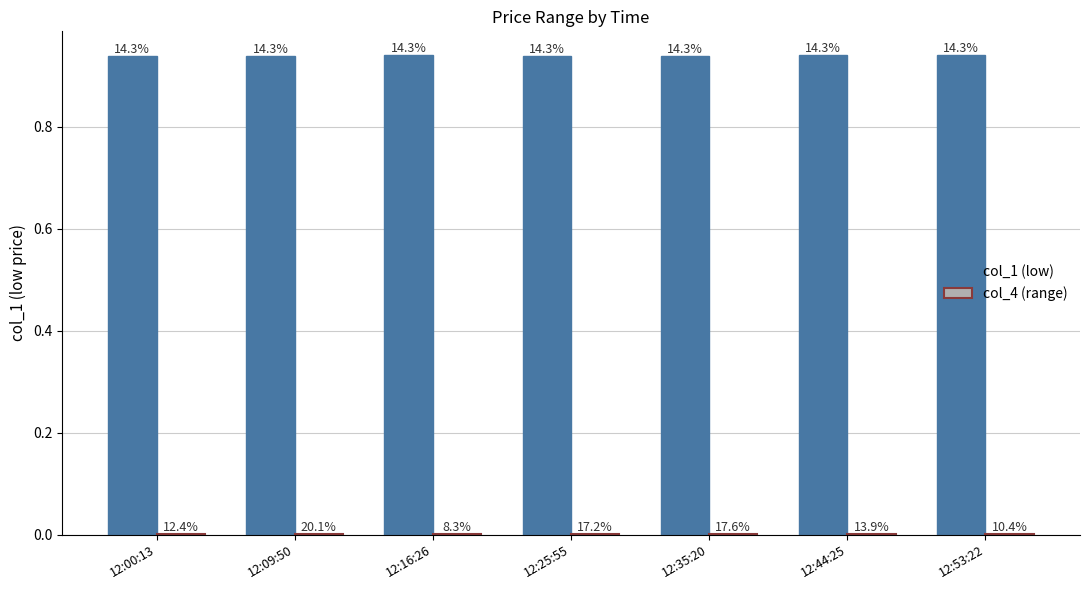

How many groups of bars are there?

7